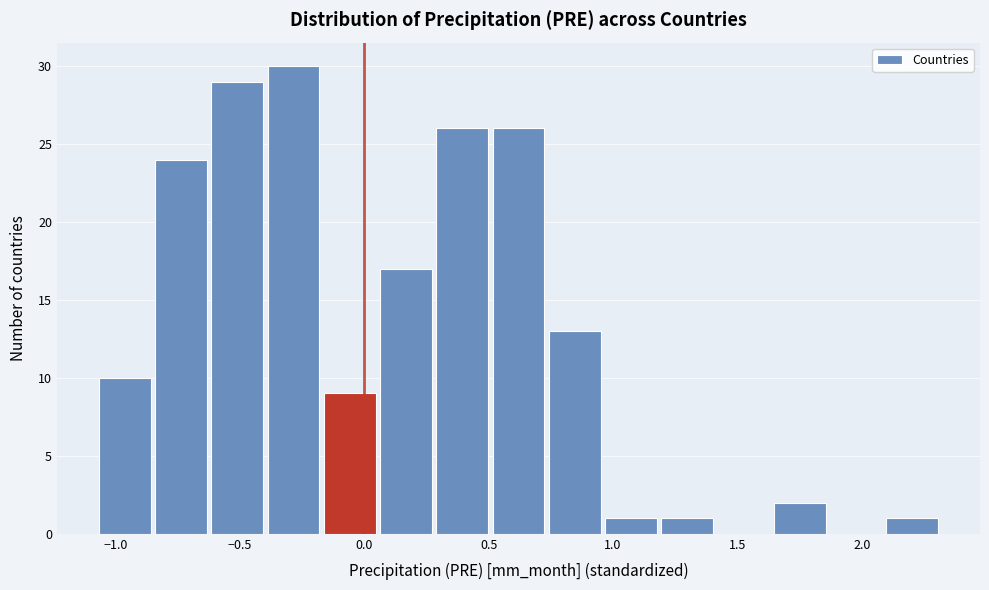

Reading left to right, list every bar in this chart as the range it spans on the x-axis followed by its height. Neither the bar edges nor the heights are printed on the chart, so give them approximately, as read against the axes.

-1.05 to -0.85: 10
-0.85 to -0.60: 24
-0.60 to -0.40: 29
-0.40 to -0.15: 30
-0.15 to 0.05: 9
0.05 to 0.30: 17
0.30 to 0.50: 26
0.50 to 0.75: 26
0.75 to 0.95: 13
0.95 to 1.20: 1
1.20 to 1.40: 1
1.40 to 1.65: 0
1.65 to 1.85: 2
1.85 to 2.10: 0
2.10 to 2.30: 1